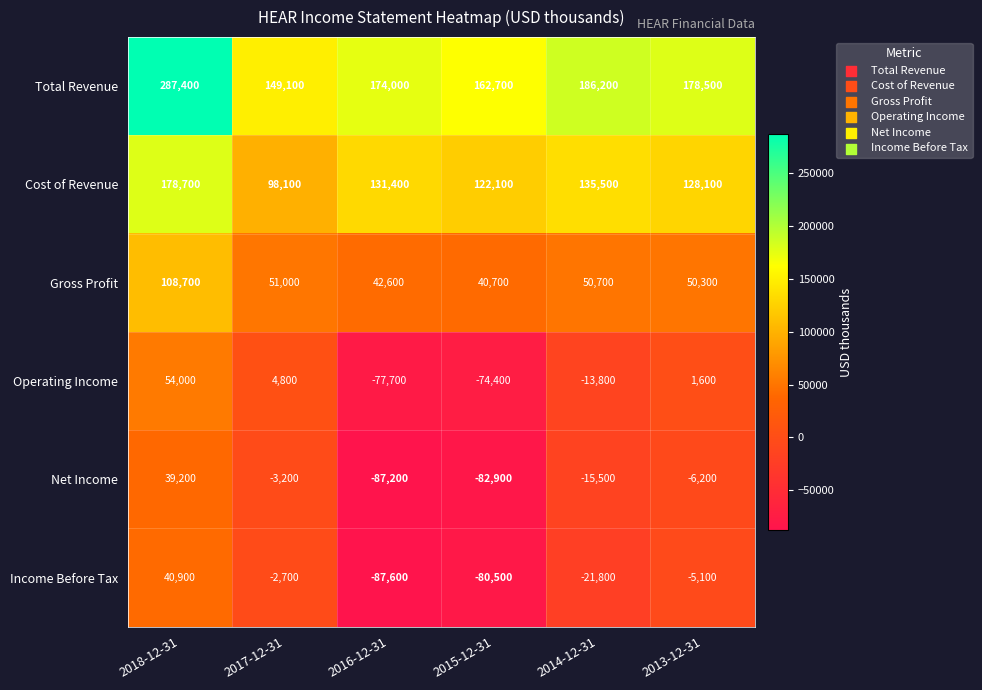

What is the difference between the maximum and minimum values in the Income Before Tax series?

128500